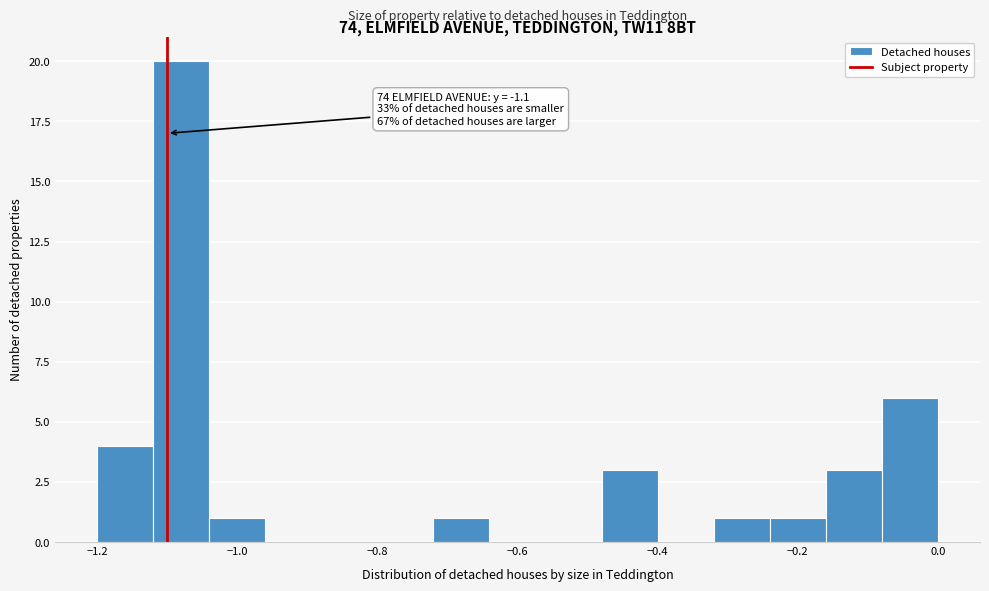

Over which range of the x-axis is the bar tallest?

-1.12 to -1.04